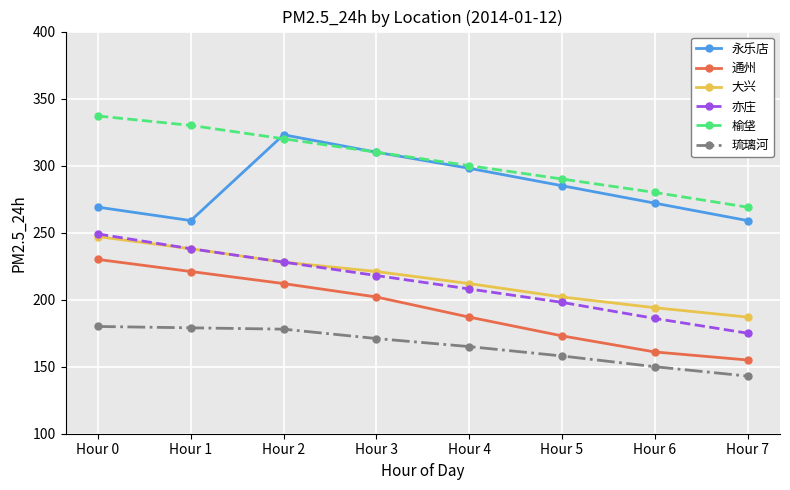

At which category does the chart reach its minimum across all series?

Hour 7